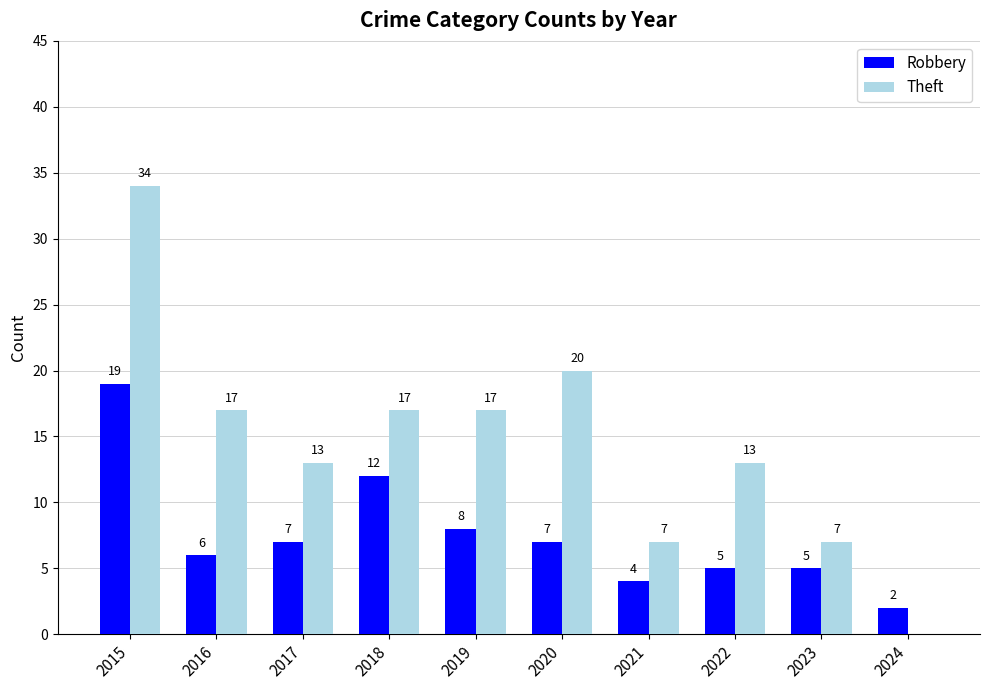

Which series has the widest spread of values?

Theft